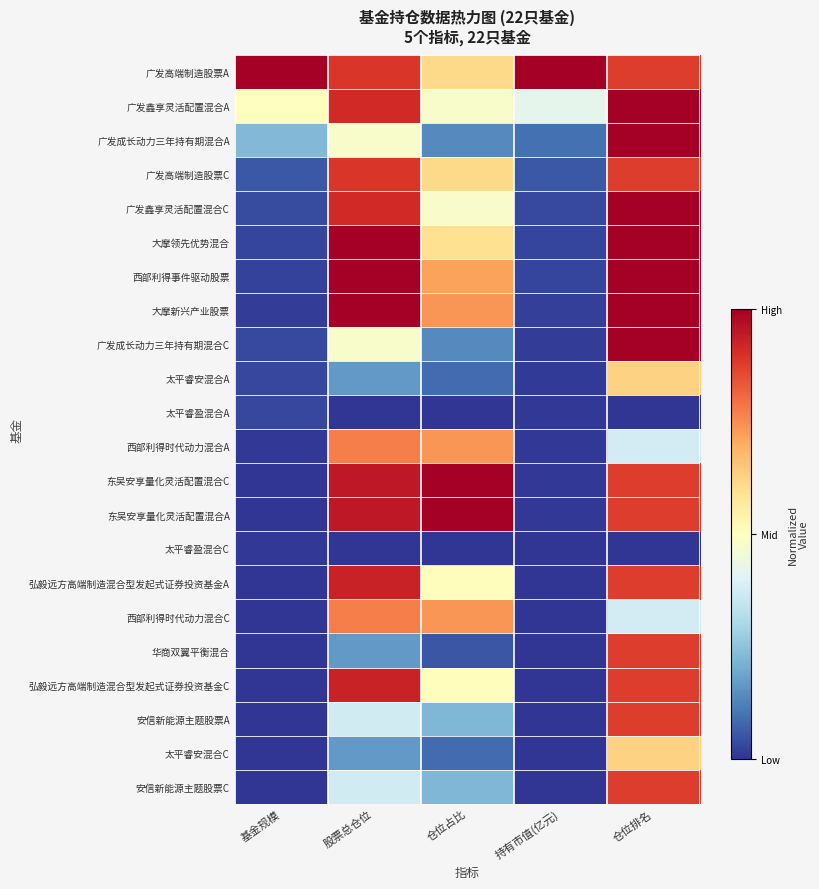

Reading left to right, what are all the values shown in this chart?

广发高端制造股票A: 基金规模=1.0	股票总仓位=0.9	仓位占比=0.6	持有市值(亿元)=1.0	仓位排名=0.9
广发鑫享灵活配置混合A: 基金规模=0.5	股票总仓位=0.9	仓位占比=0.5	持有市值(亿元)=0.4	仓位排名=1.0
广发成长动力三年持有期混合A: 基金规模=0.2	股票总仓位=0.5	仓位占比=0.1	持有市值(亿元)=0.1	仓位排名=1.0
广发高端制造股票C: 基金规模=0.1	股票总仓位=0.9	仓位占比=0.6	持有市值(亿元)=0.1	仓位排名=0.9
广发鑫享灵活配置混合C: 基金规模=0.0	股票总仓位=0.9	仓位占比=0.5	持有市值(亿元)=0.0	仓位排名=1.0
大摩领先优势混合: 基金规模=0.0	股票总仓位=1.0	仓位占比=0.6	持有市值(亿元)=0.0	仓位排名=1.0
西部利得事件驱动股票: 基金规模=0.0	股票总仓位=1.0	仓位占比=0.7	持有市值(亿元)=0.0	仓位排名=1.0
大摩新兴产业股票: 基金规模=0.0	股票总仓位=1.0	仓位占比=0.7	持有市值(亿元)=0.0	仓位排名=1.0
广发成长动力三年持有期混合C: 基金规模=0.0	股票总仓位=0.5	仓位占比=0.1	持有市值(亿元)=0.0	仓位排名=1.0
太平睿安混合A: 基金规模=0.0	股票总仓位=0.2	仓位占比=0.1	持有市值(亿元)=0.0	仓位排名=0.6
太平睿盈混合A: 基金规模=0.0	股票总仓位=0.0	仓位占比=0.0	持有市值(亿元)=0.0	仓位排名=0.0
西部利得时代动力混合A: 基金规模=0.0	股票总仓位=0.8	仓位占比=0.7	持有市值(亿元)=0.0	仓位排名=0.4
东吴安享量化灵活配置混合C: 基金规模=0.0	股票总仓位=0.9	仓位占比=1.0	持有市值(亿元)=0.0	仓位排名=0.9
东吴安享量化灵活配置混合A: 基金规模=0.0	股票总仓位=0.9	仓位占比=1.0	持有市值(亿元)=0.0	仓位排名=0.9
太平睿盈混合C: 基金规模=0.0	股票总仓位=0.0	仓位占比=0.0	持有市值(亿元)=0.0	仓位排名=0.0
弘毅远方高端制造混合型发起式证券投资基金A: 基金规模=0.0	股票总仓位=0.9	仓位占比=0.5	持有市值(亿元)=0.0	仓位排名=0.9
西部利得时代动力混合C: 基金规模=0.0	股票总仓位=0.8	仓位占比=0.7	持有市值(亿元)=0.0	仓位排名=0.4
华商双翼平衡混合: 基金规模=0.0	股票总仓位=0.2	仓位占比=0.1	持有市值(亿元)=0.0	仓位排名=0.9
弘毅远方高端制造混合型发起式证券投资基金C: 基金规模=0.0	股票总仓位=0.9	仓位占比=0.5	持有市值(亿元)=0.0	仓位排名=0.9
安信新能源主题股票A: 基金规模=0.0	股票总仓位=0.4	仓位占比=0.2	持有市值(亿元)=0.0	仓位排名=0.9
太平睿安混合C: 基金规模=0.0	股票总仓位=0.2	仓位占比=0.1	持有市值(亿元)=0.0	仓位排名=0.6
安信新能源主题股票C: 基金规模=0.0	股票总仓位=0.4	仓位占比=0.2	持有市值(亿元)=0.0	仓位排名=0.9